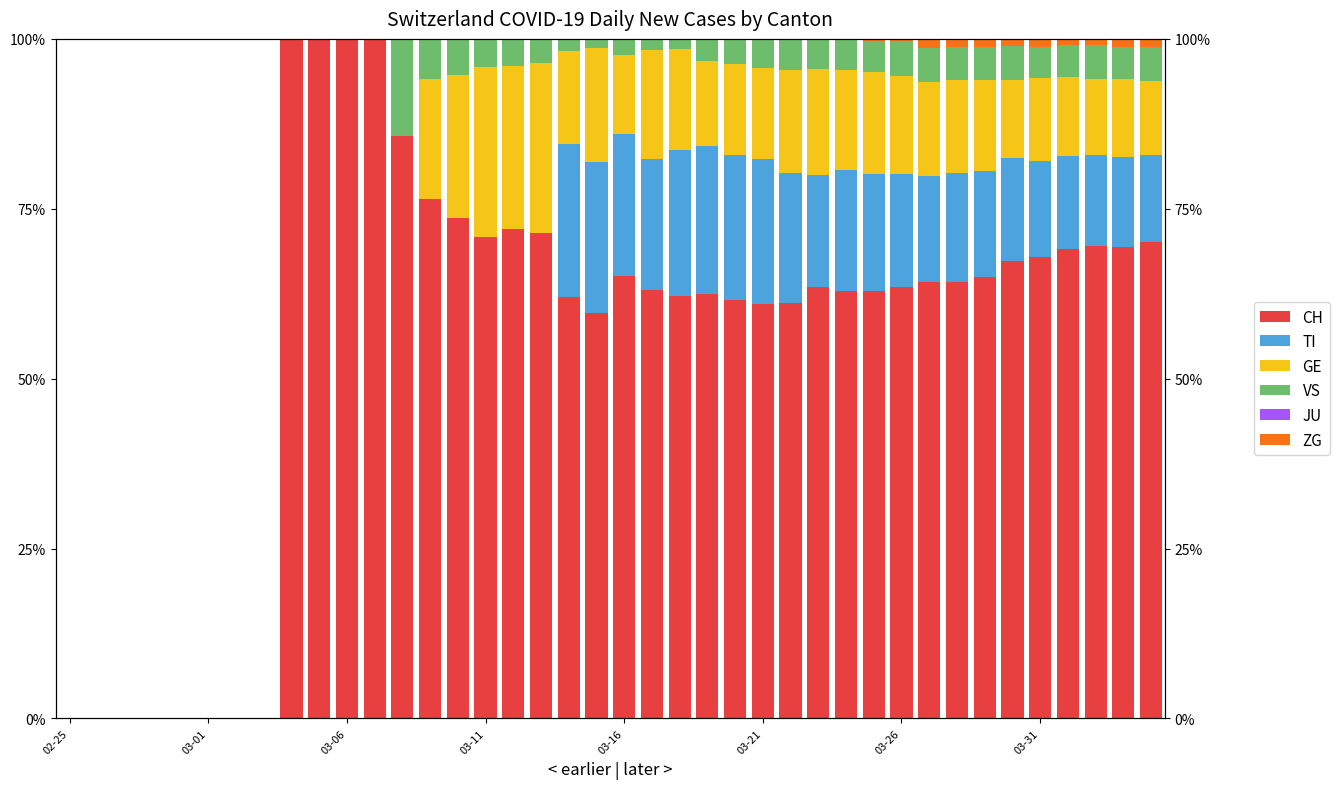

How many groups of bars are there?

40